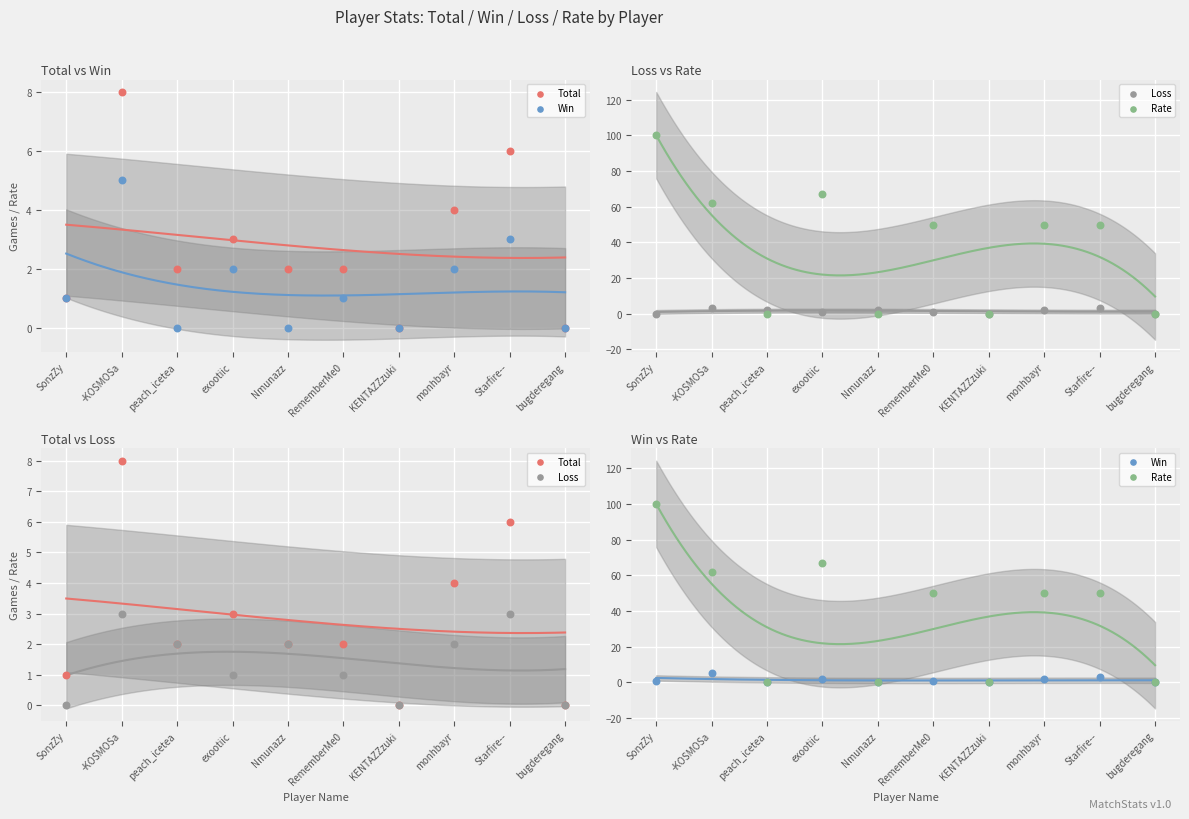

Which series has the largest Y range (max minus min)?

Rate